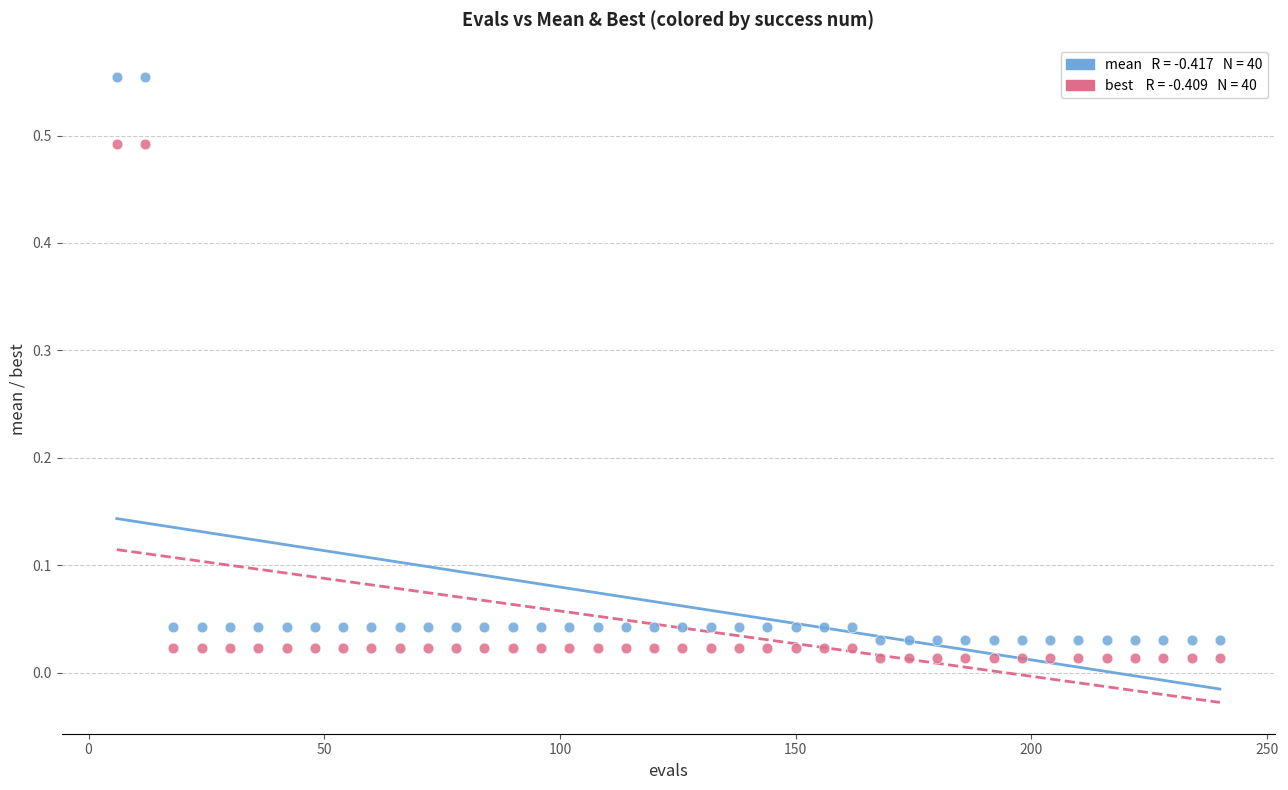

Across all data points, what is the range of X values (max minus min)?

234.0